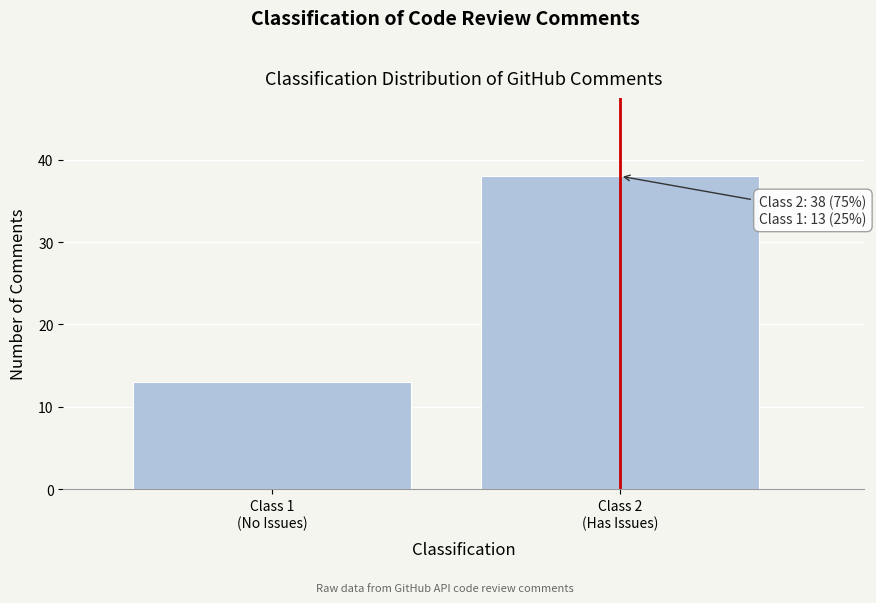

Reading left to right, what are all the values shown in this chart?

13	38